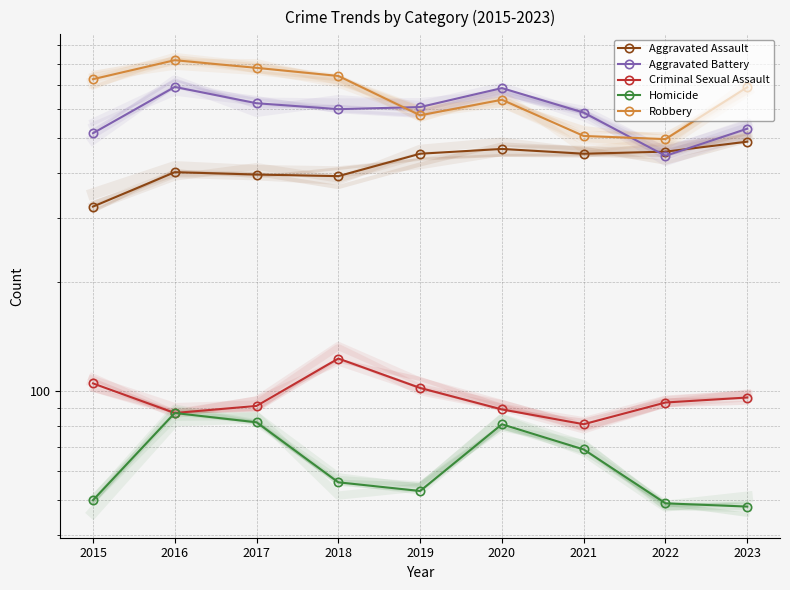

What is the greatest value displayed?

819